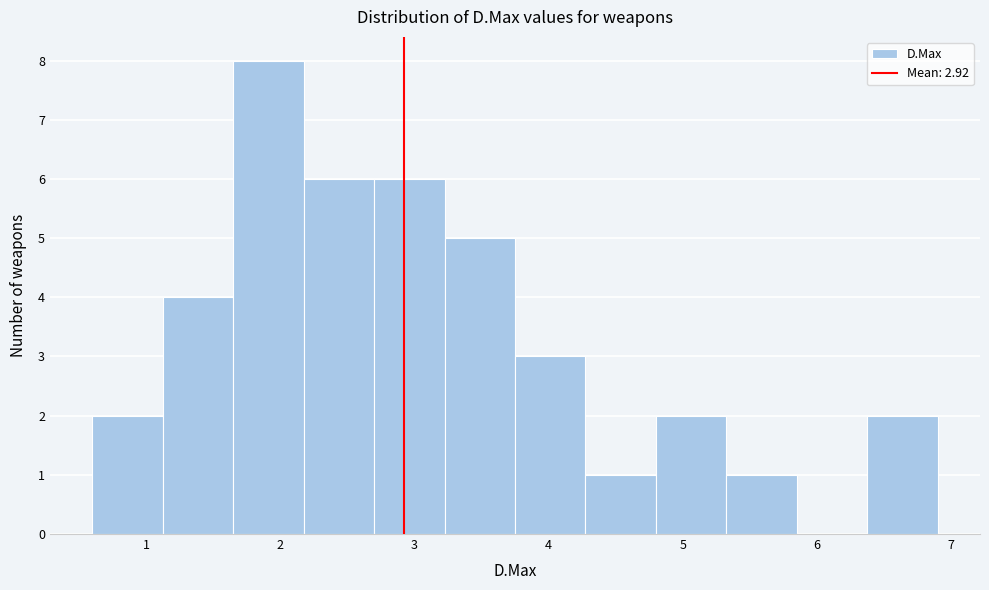

Which range on the x-axis has the tallest bar?

1.7 to 2.2